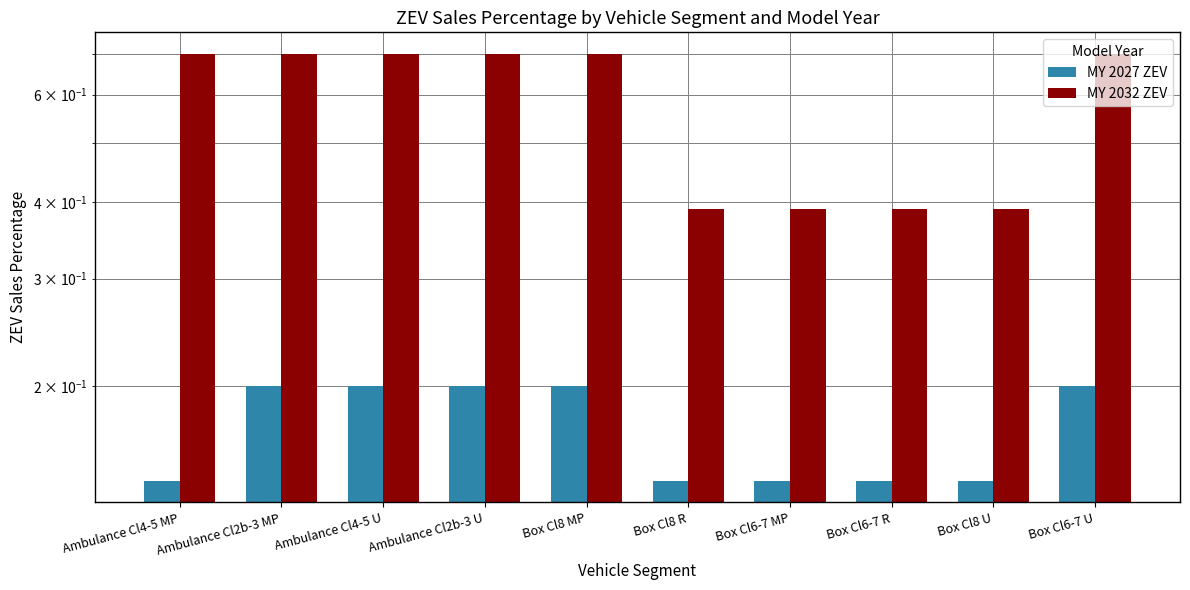

What is the difference between the second highest and minimum values in the MY 2027 ZEV series?

0.1